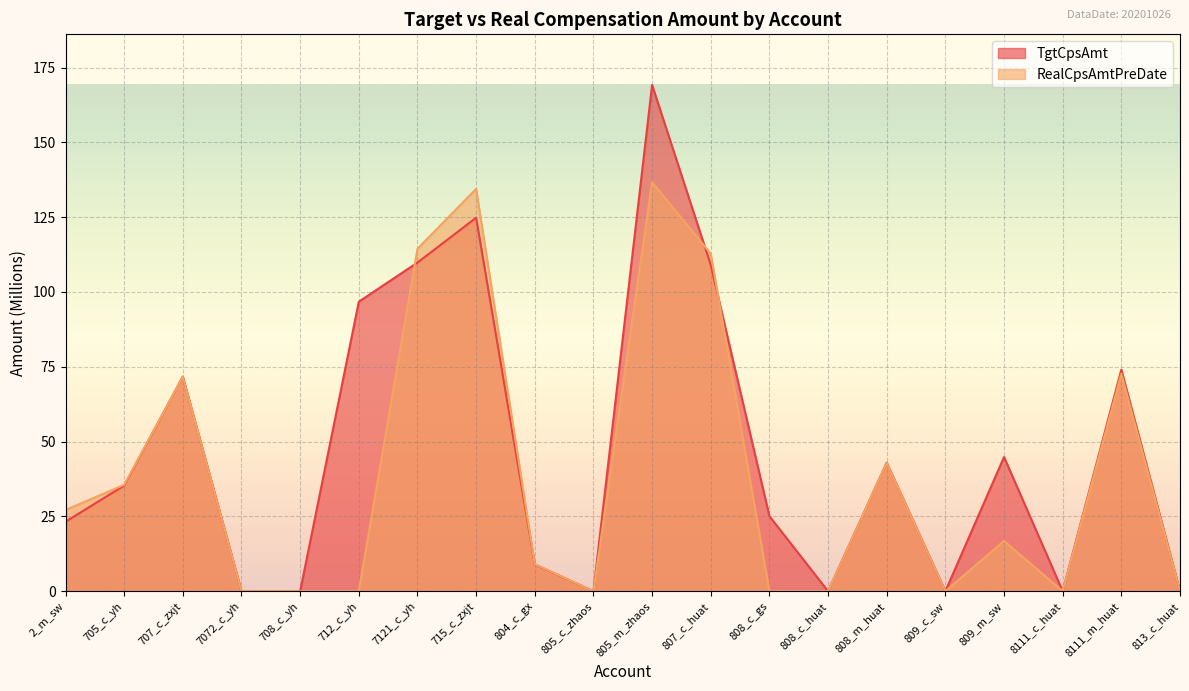

Which series changed the most between 705_c_yh and 804_c_gx?

RealCpsAmtPreDate